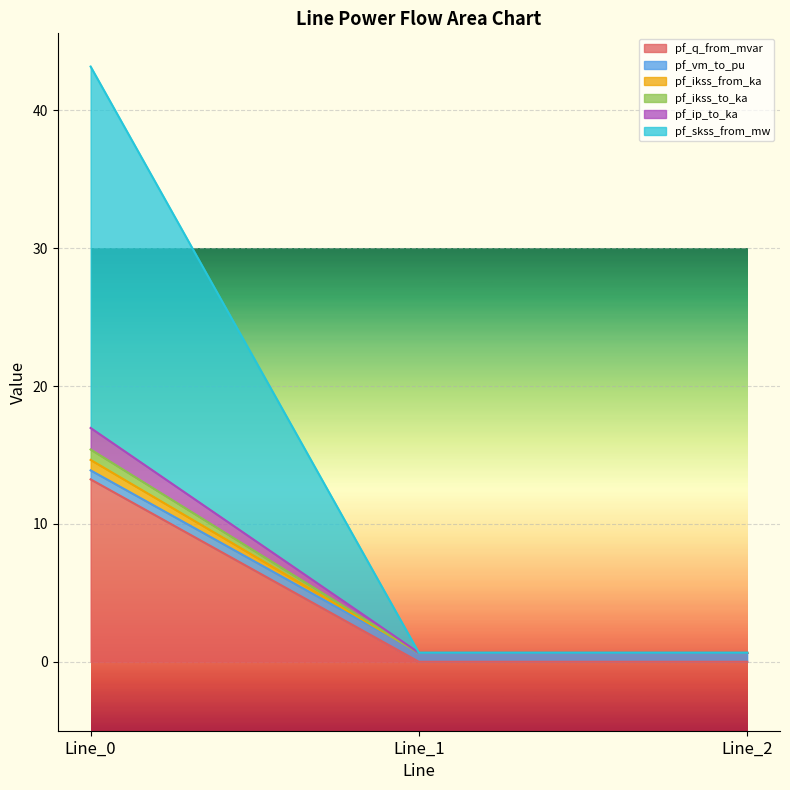

Does the chart display data point markers on the line(s)?

No